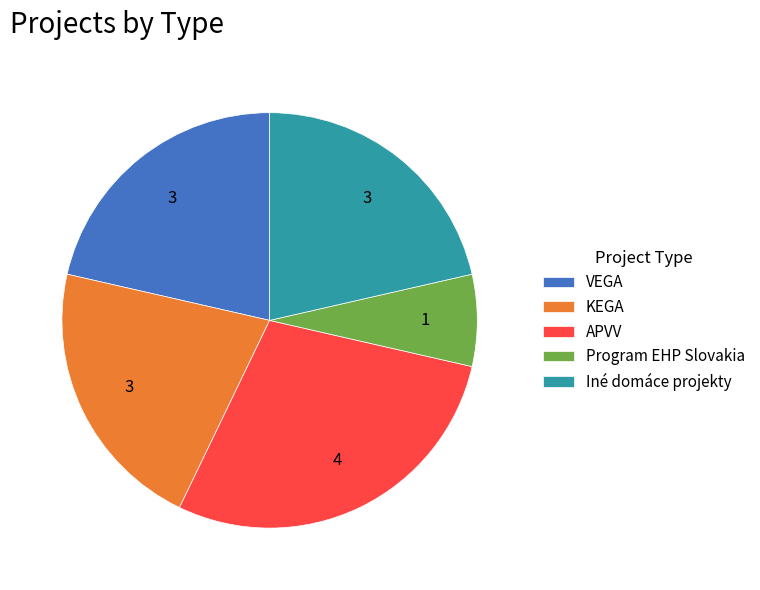

How many segments does this pie chart have?

5